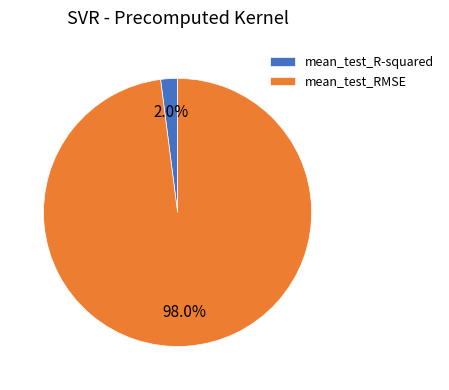

Does any single category account for the majority?

Yes